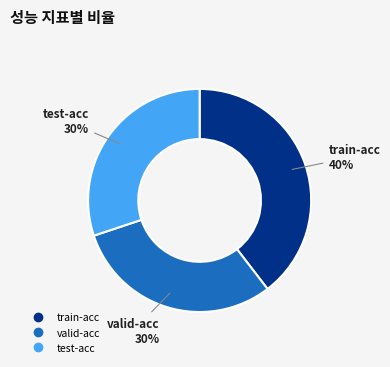

Do valid-acc and test-acc together represent more than half of the pie?

Yes